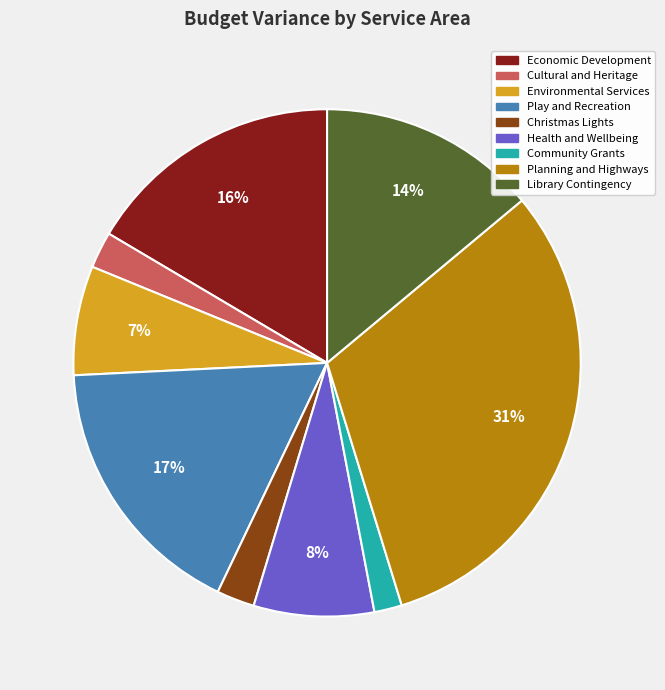

To the nearest percent, what is the average slice percentage?

11%